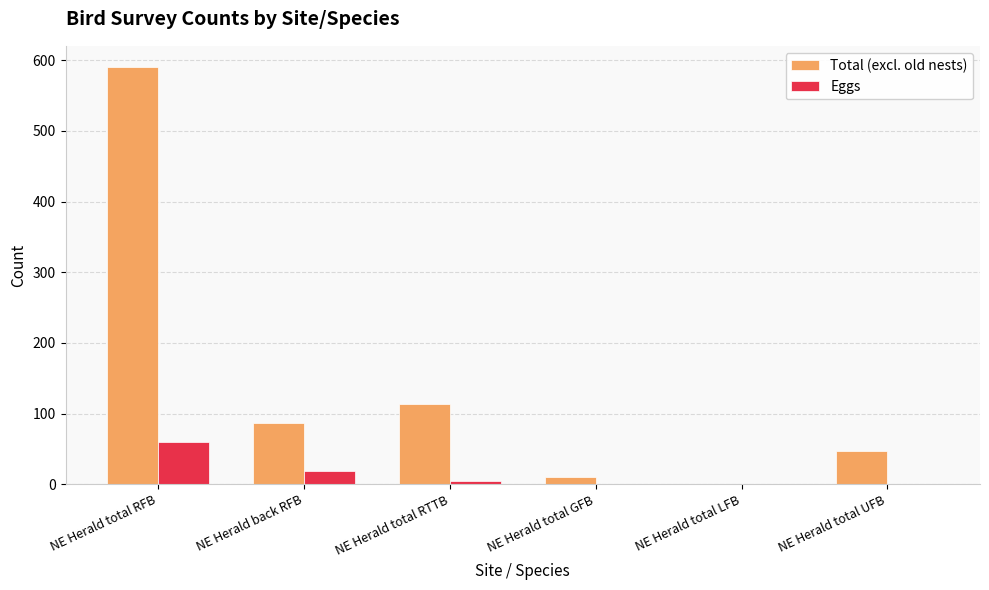

The value of Eggs at NE Herald total RTTB is 4. True or false?

True